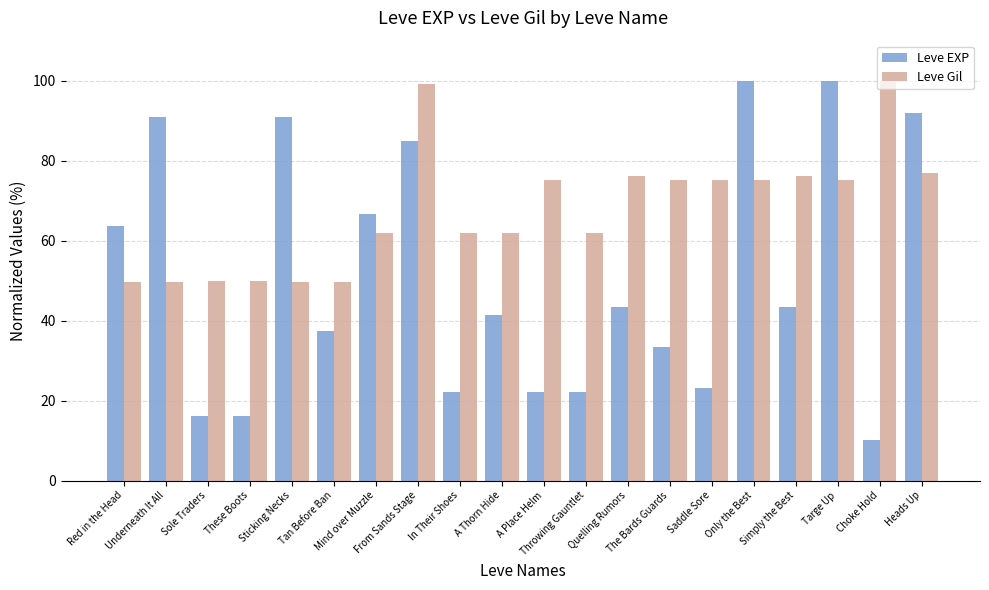

Reading right to left, transcribe all the data shown in this chart.

Leve EXP: 91.9	10.1	100.0	43.4	100.0	23.2	33.3	43.4	22.2	22.2	41.4	22.2	84.8	66.7	37.4	90.9	16.2	16.2	90.9	63.6
Leve Gil: 77.0	100.0	75.2	76.1	75.2	75.2	75.2	76.1	61.9	75.2	61.9	61.9	99.1	61.9	49.6	49.6	50.0	50.0	49.6	49.6